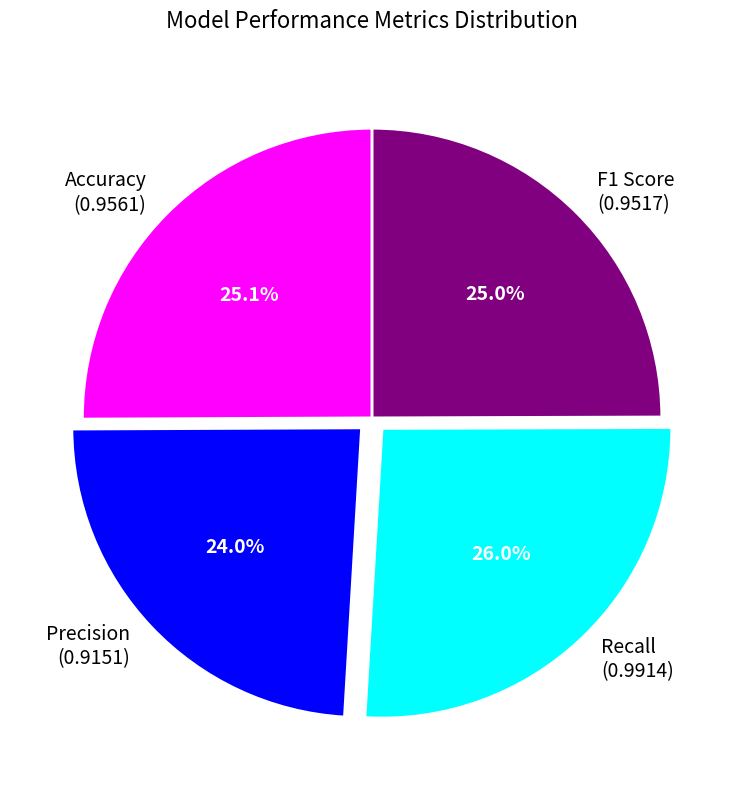

Is there a majority slice in this chart?

No